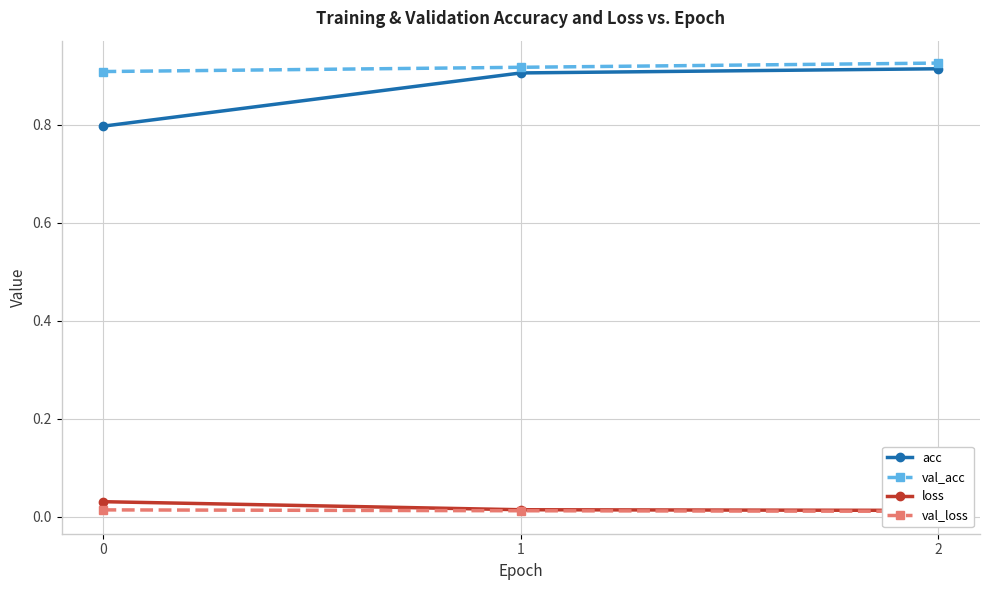

At which label does val_acc reach its peak?

2